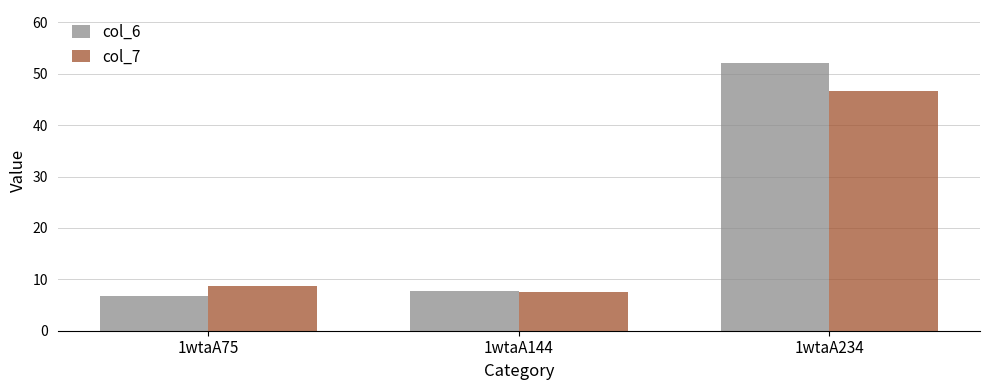

What is the smallest value displayed?

6.8